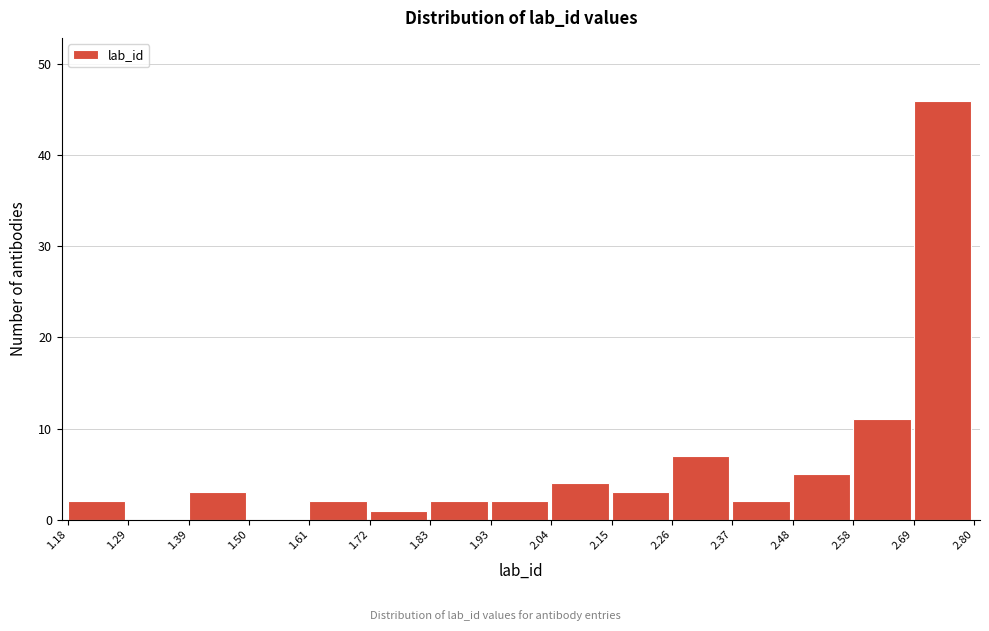

Which range on the x-axis has the tallest bar?

2.69 to 2.80